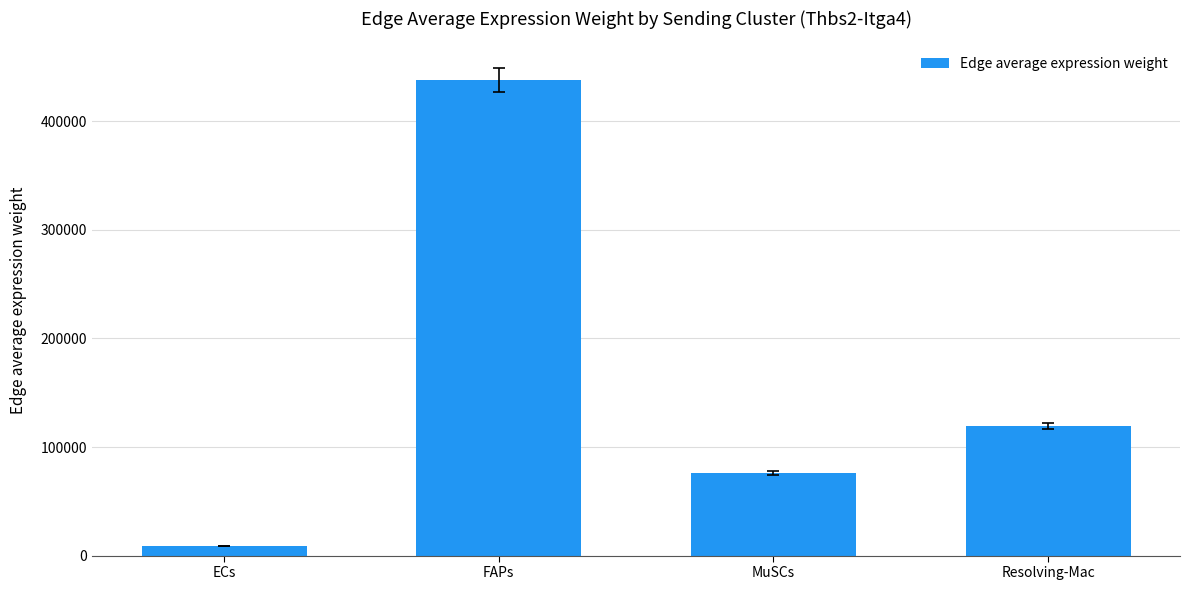

Count the number of values greater than 119126.

2